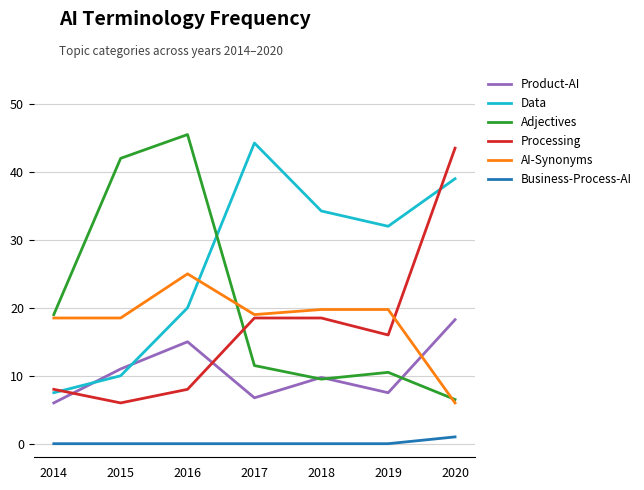

How many series are shown in this chart?

6